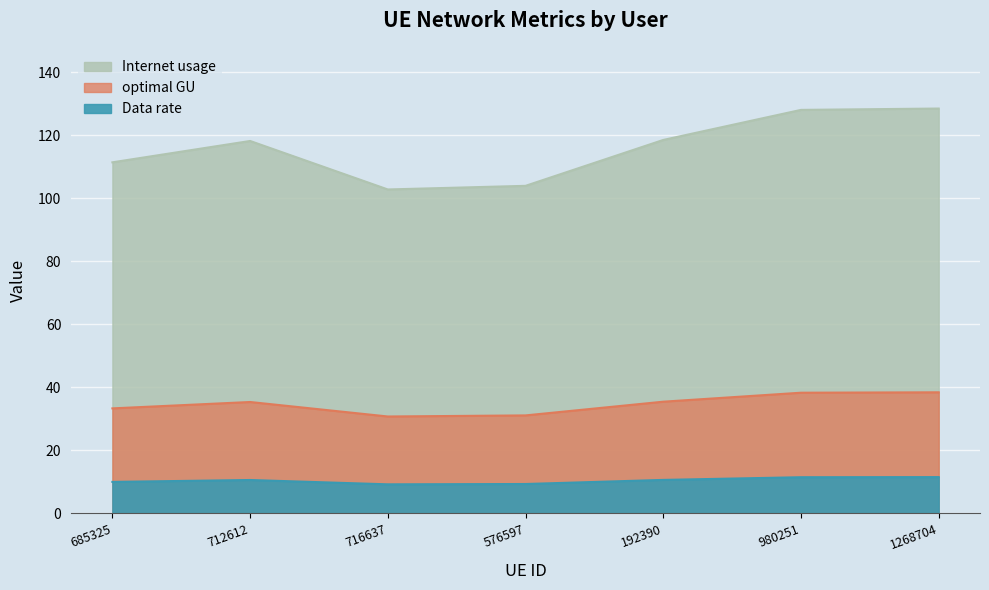

At which category is the sum across all series the highest?

1268704